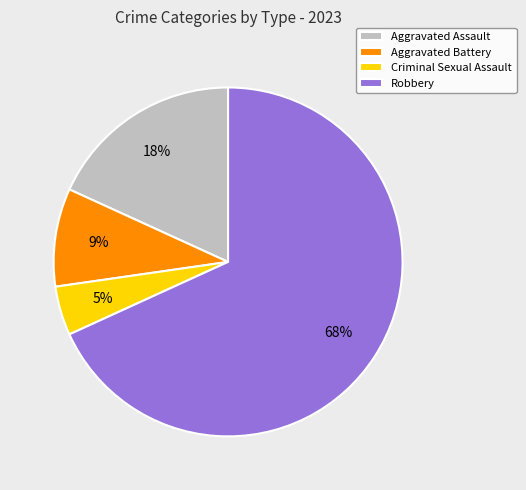

Between Aggravated Battery and Aggravated Assault, which is larger?

Aggravated Assault